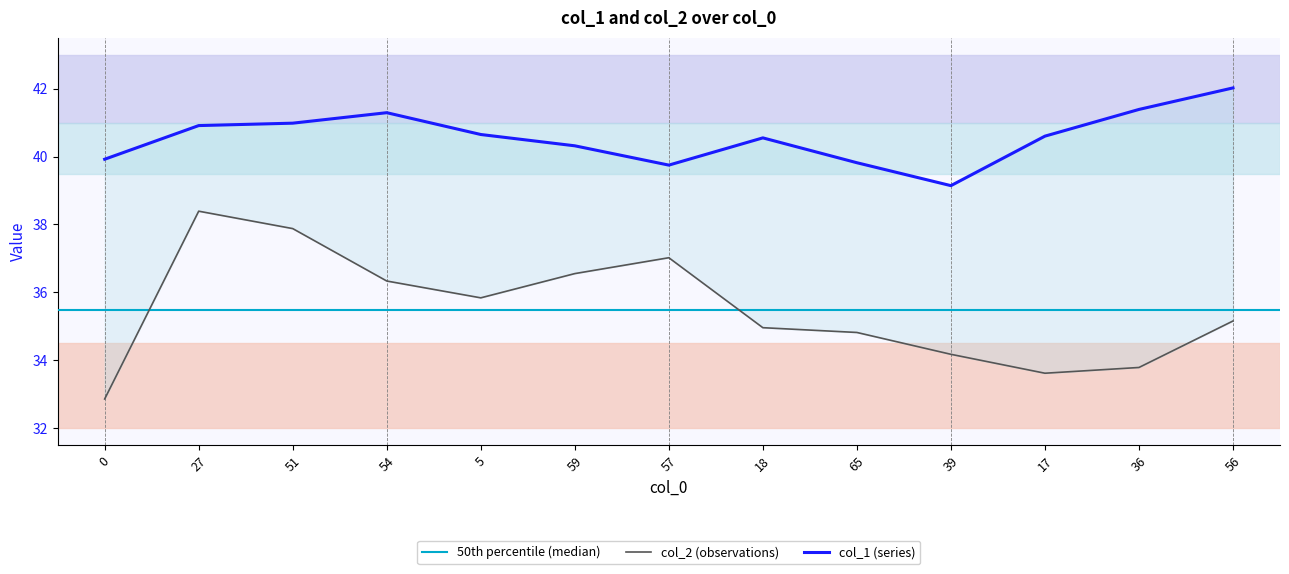

Count the number of data series in this chart.

2